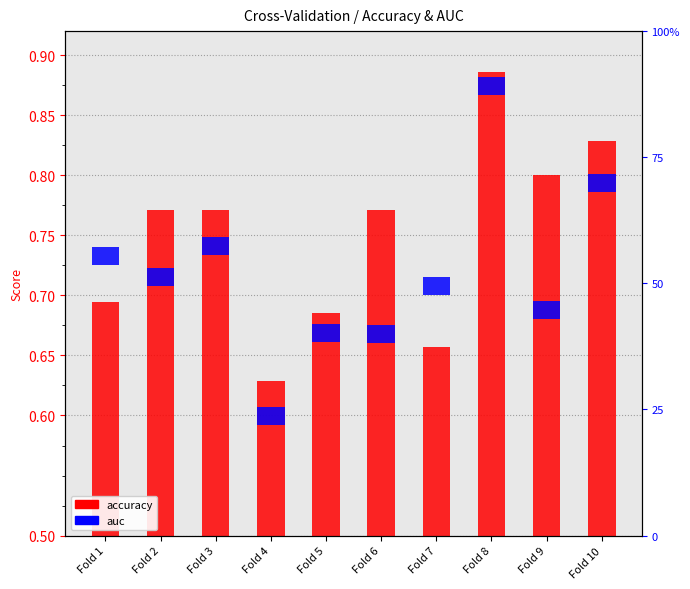

Which series changed the most between Fold 3 and Fold 4?

accuracy